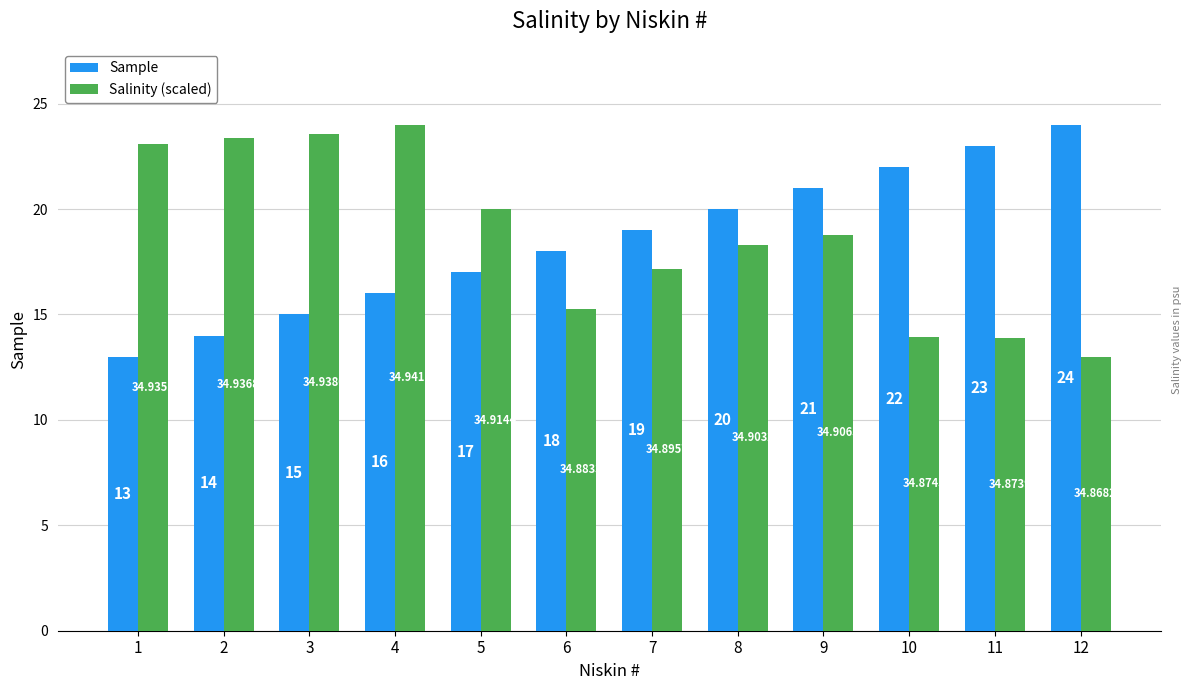

True or false: Salinity (scaled) has a value of 13.9 at 11.

True